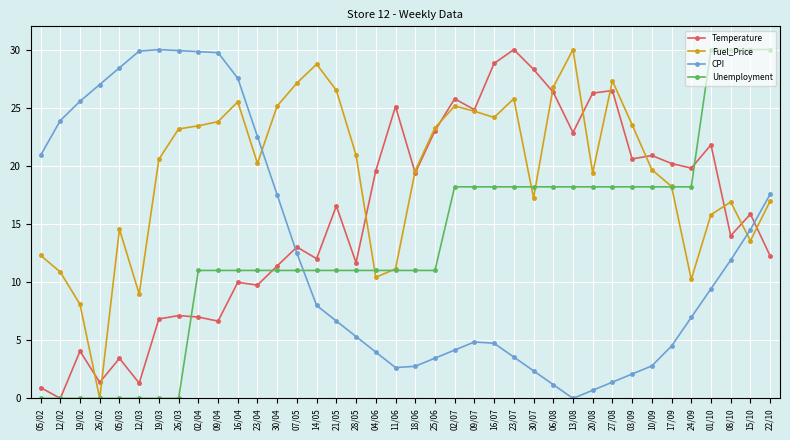

Count the number of categories in the chart.

38